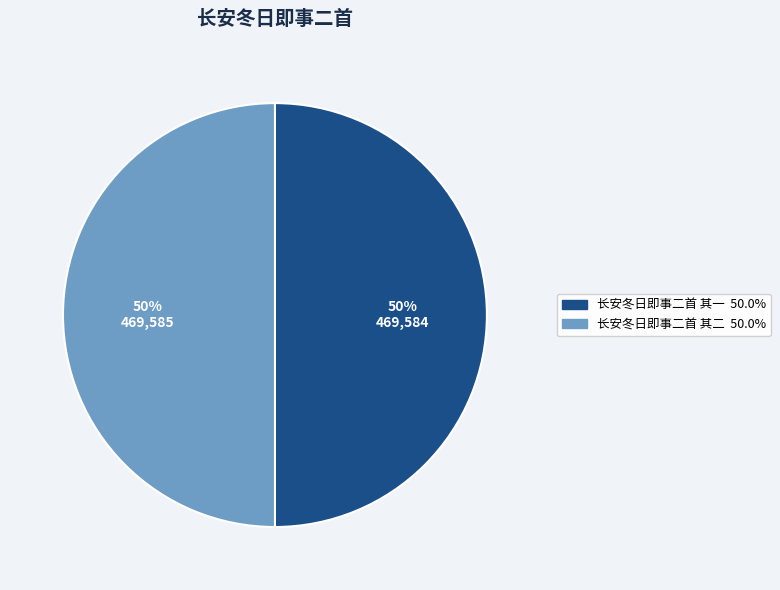

Approximately how many times larger is the value at 长安冬日即事二首 其二 compared to 长安冬日即事二首 其一?

1.0